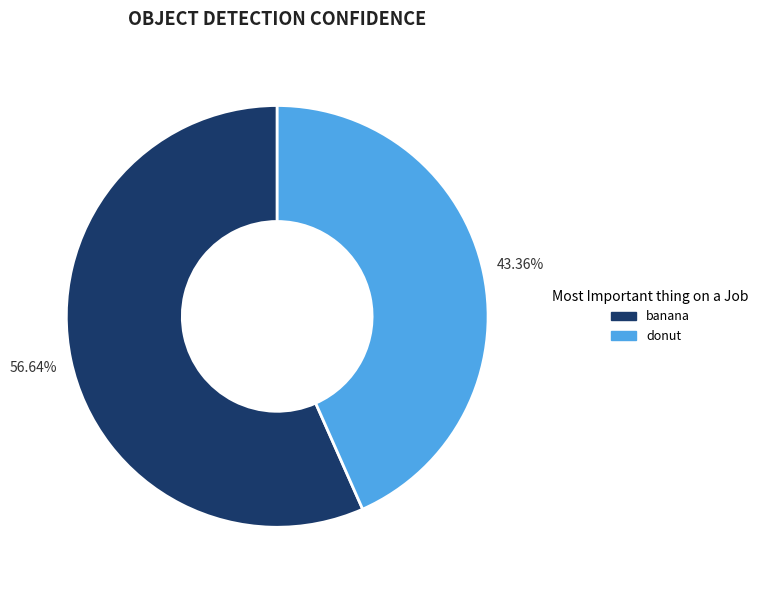

Between banana and donut, which is larger?

banana